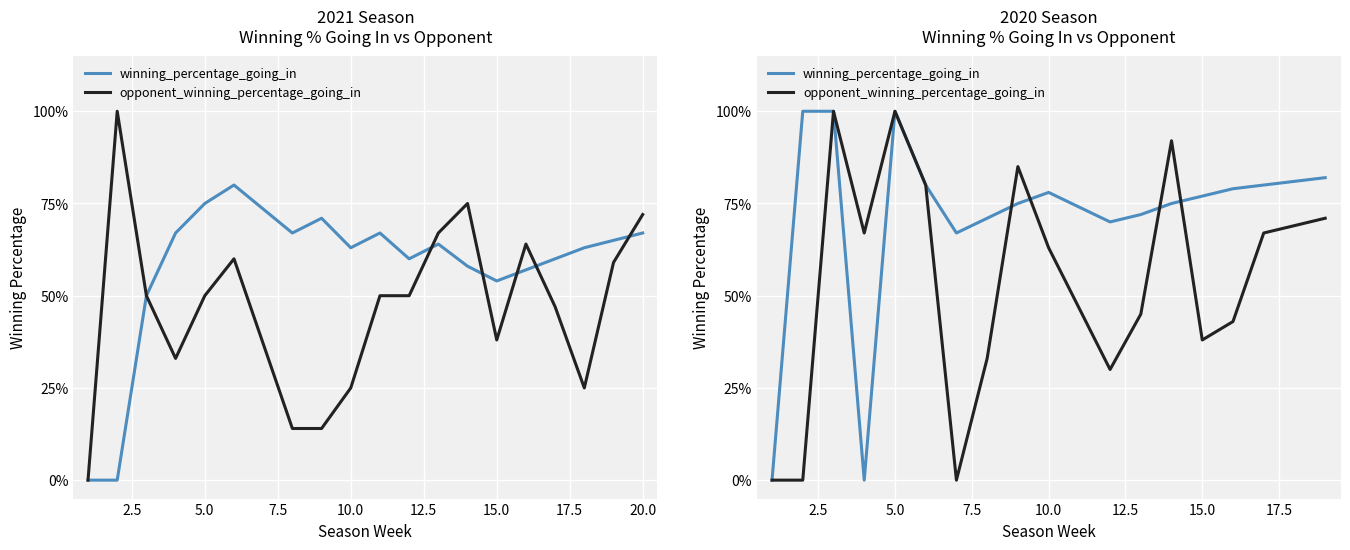

List the series in order of their peak value, lowest first.

winning_percentage_going_in, opponent_winning_percentage_going_in